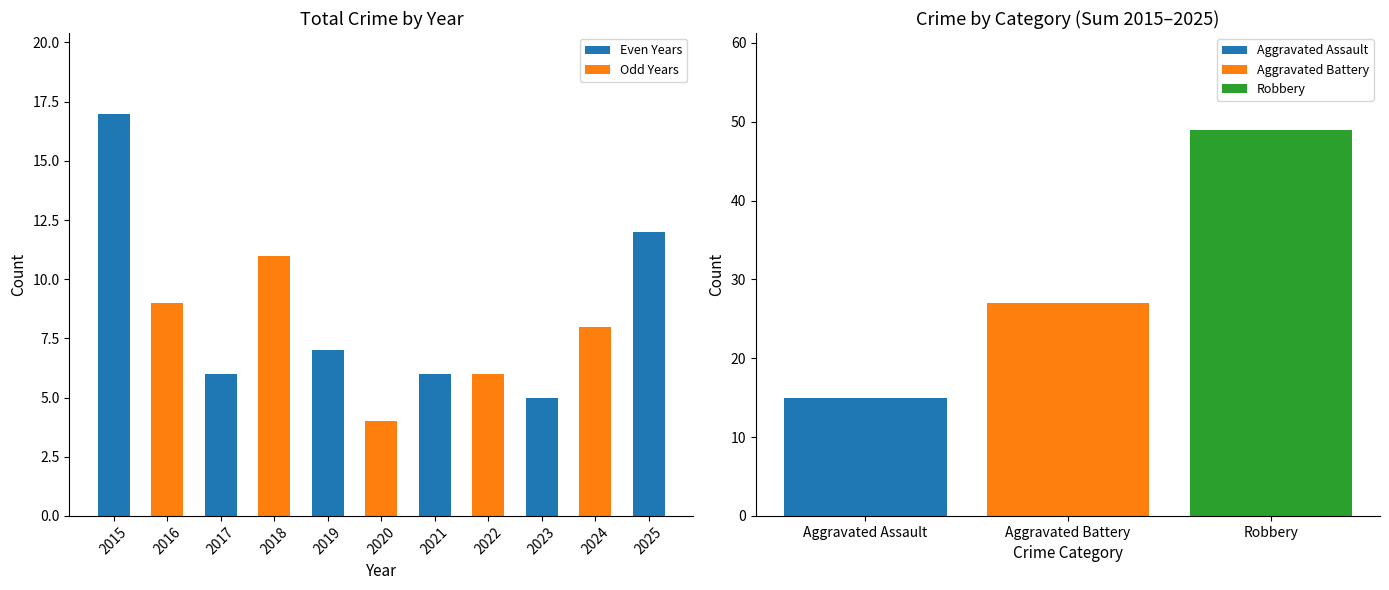

Where does the data first go above 7?

2015